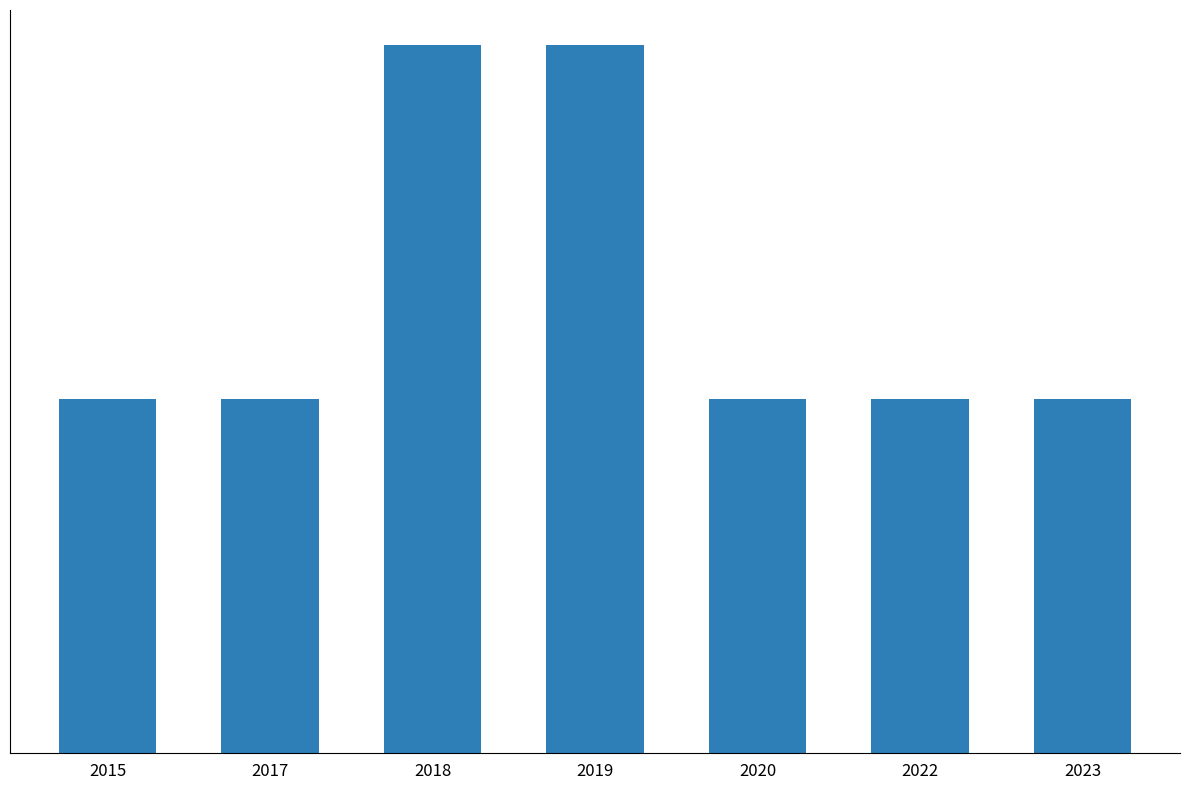

List the labels in order of value, largest first.

2018, 2019, 2015, 2017, 2020, 2022, 2023